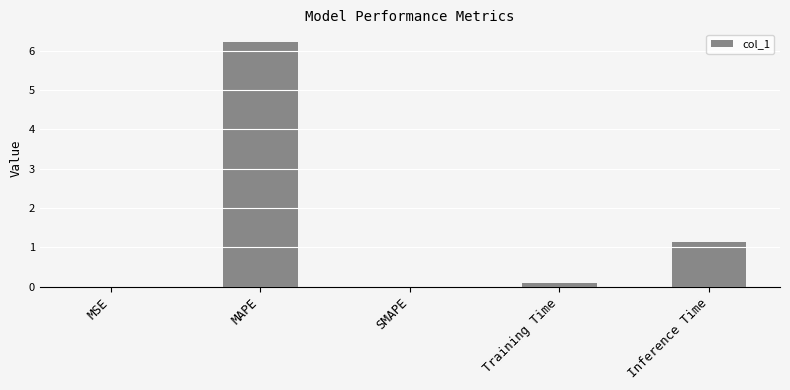

What is the change in value from SMAPE to Inference Time?

+1.1